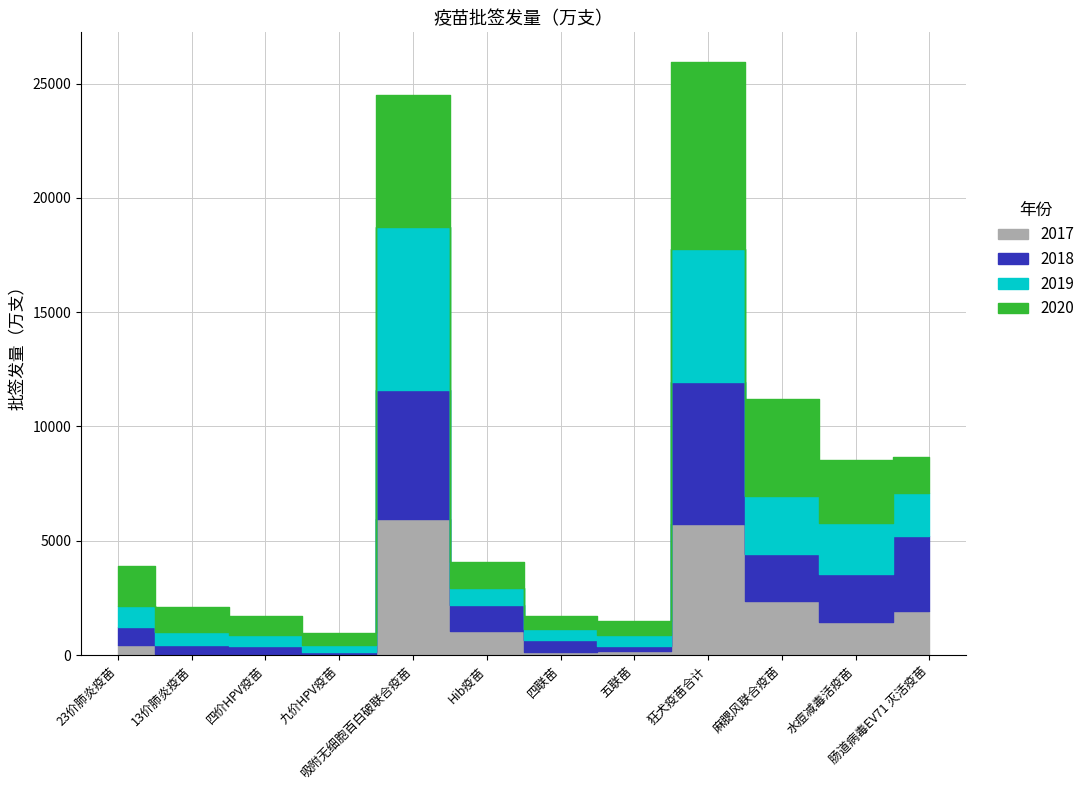

How many values in the 2019 series are below 947?

6